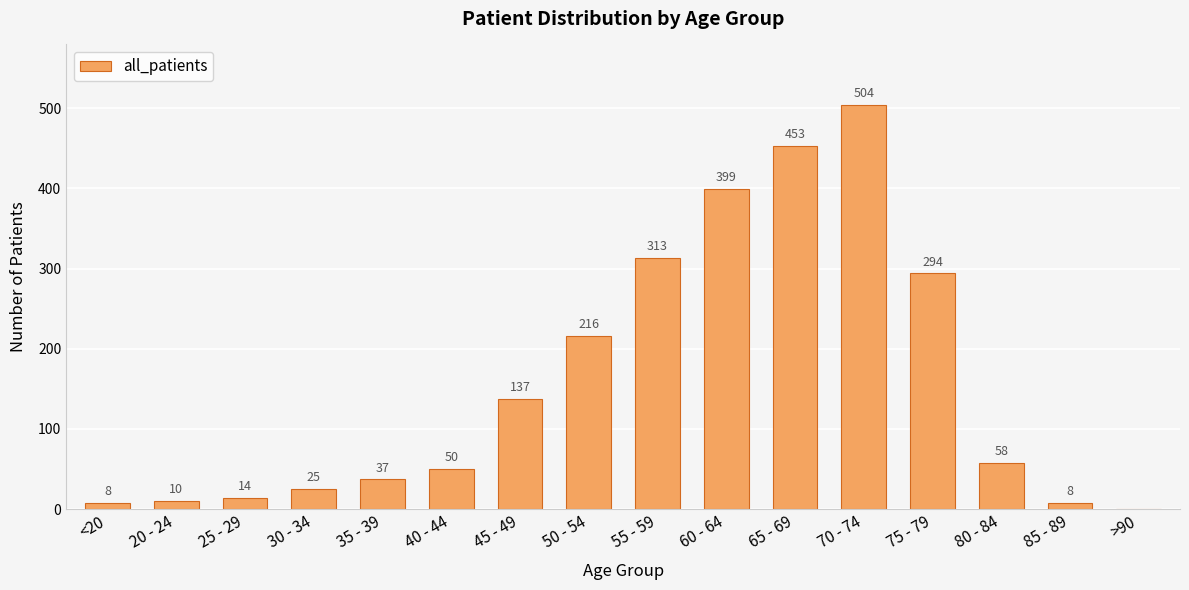

What is the change in value from 20 - 24 to 60 - 64?

+389